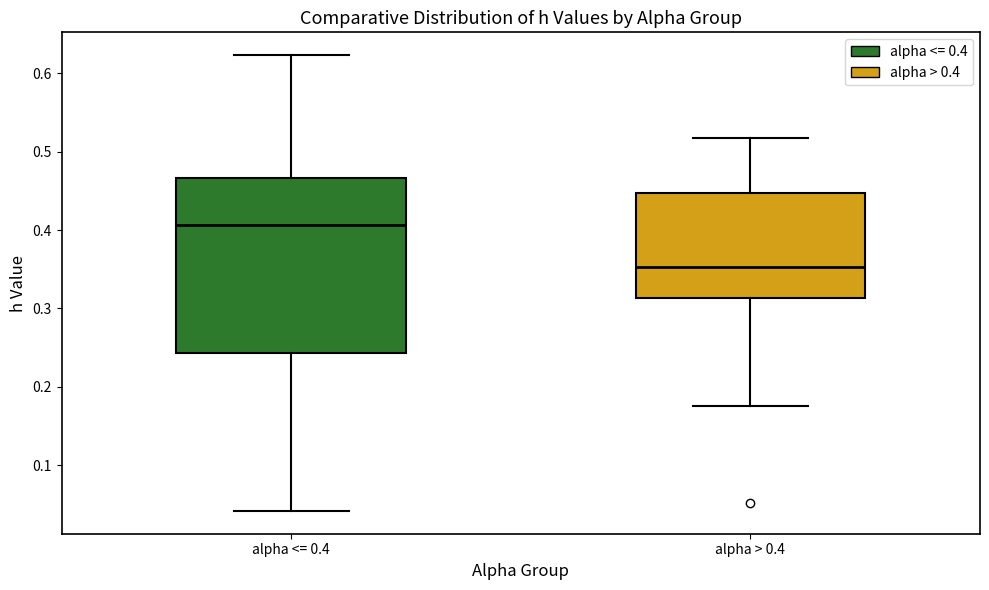

Reading left to right, read every box against the y-axis: the position of its median line, the range the box covers, and the ends of its whiskers. The values are not printed on the chart, so give them approximately, as read against the axis.

alpha <= 0.4: median 0.41, box 0.24 to 0.47, whiskers 0.04 to 0.62
alpha > 0.4: median 0.35, box 0.31 to 0.45, whiskers 0.18 to 0.52